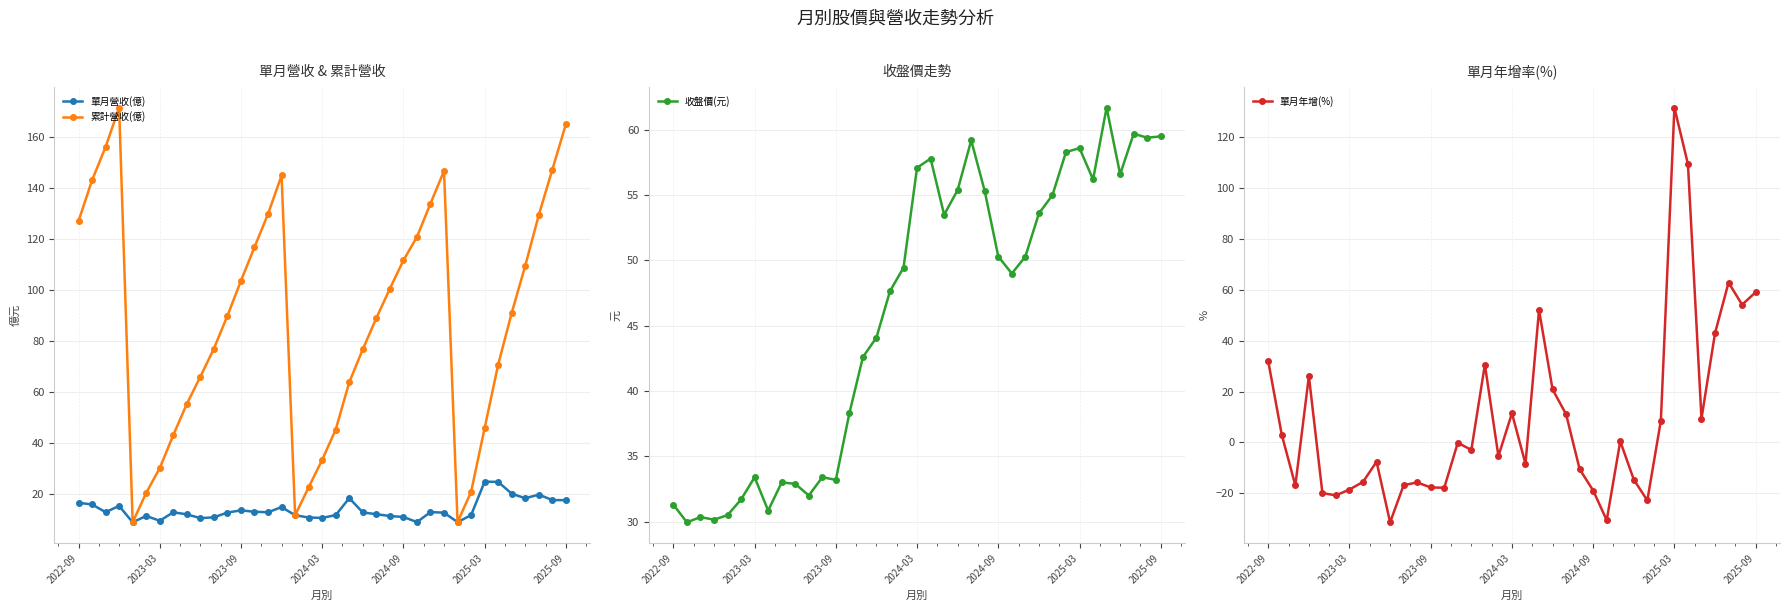

The value of 收盤價(元) at 19 is 57.8. True or false?

True